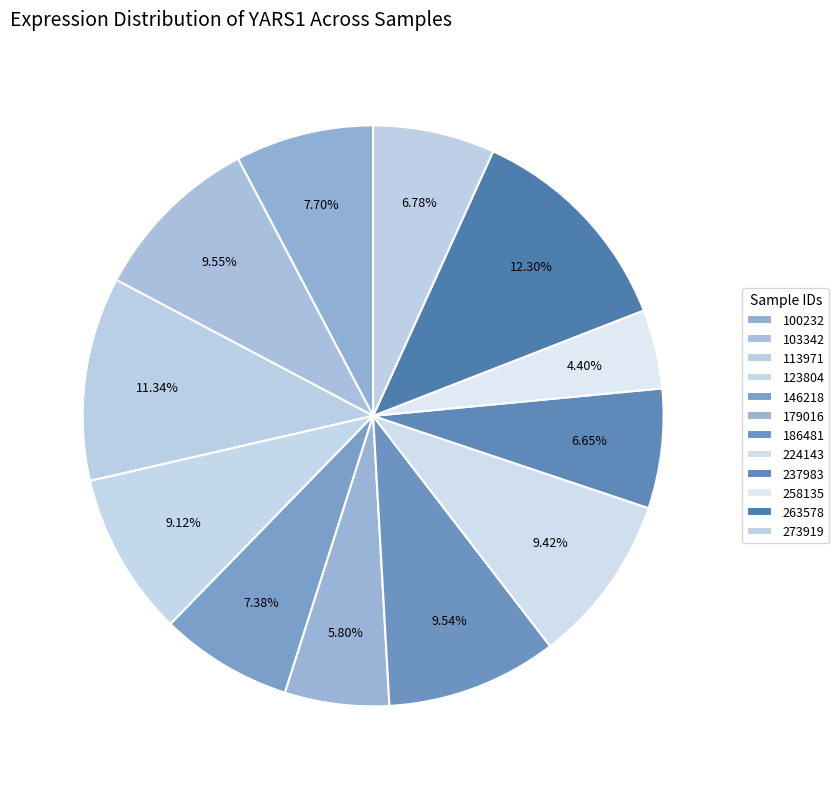

Does 123804 account for over 50% of the chart?

No